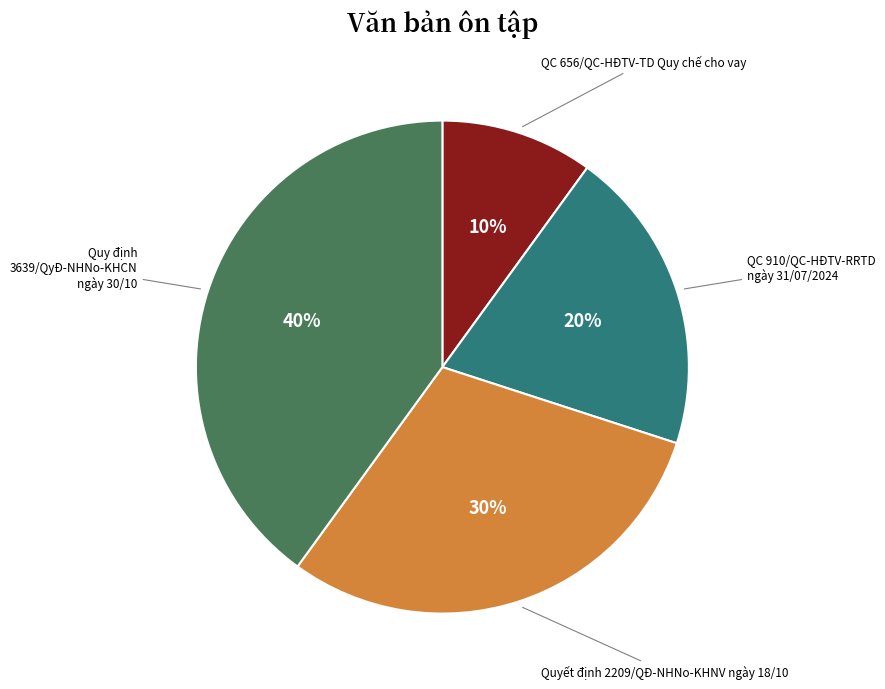

Combined, do QC 656/QC-HĐTV-TD Quy chế cho vay and QC 910/QC-HĐTV-RRTD ngày 31/07/2024 account for over 50%?

No